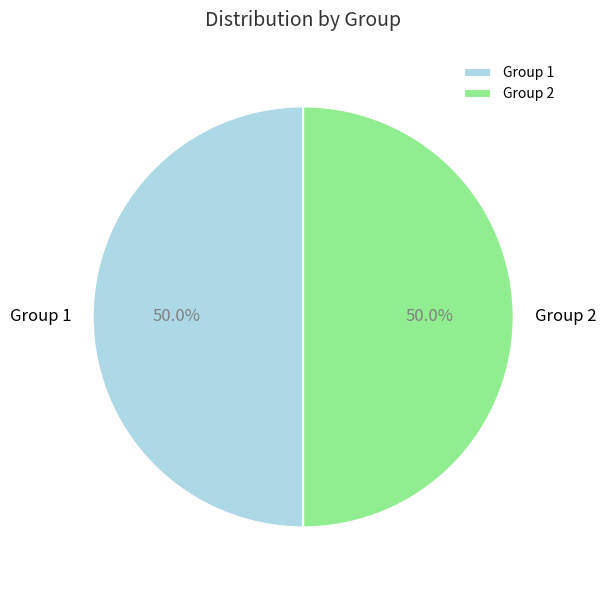

Combined, do Group 1 and Group 2 account for over 50%?

Yes